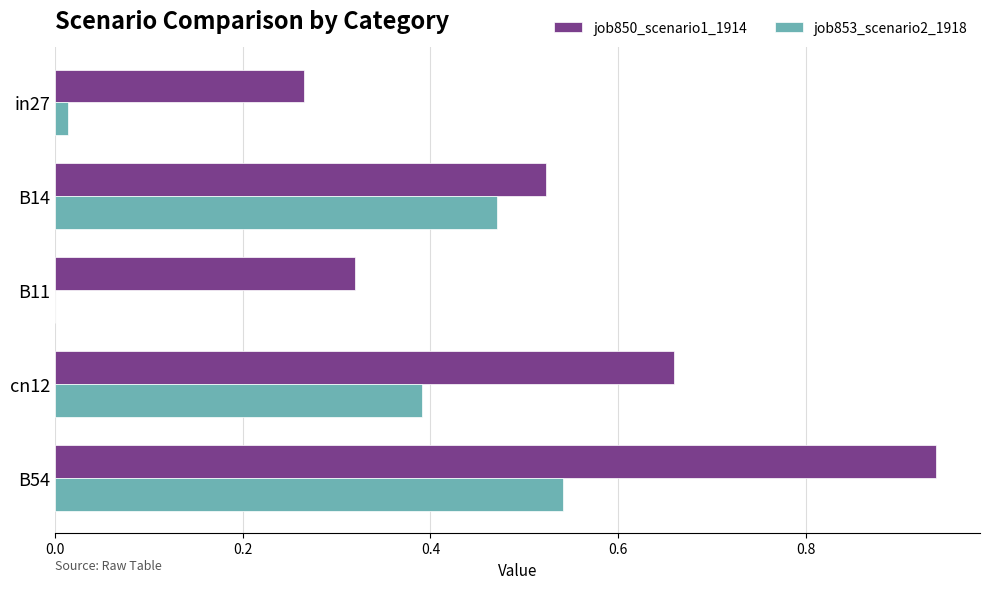

Which category has the highest value in the job850_scenario1_1914 series?

B54